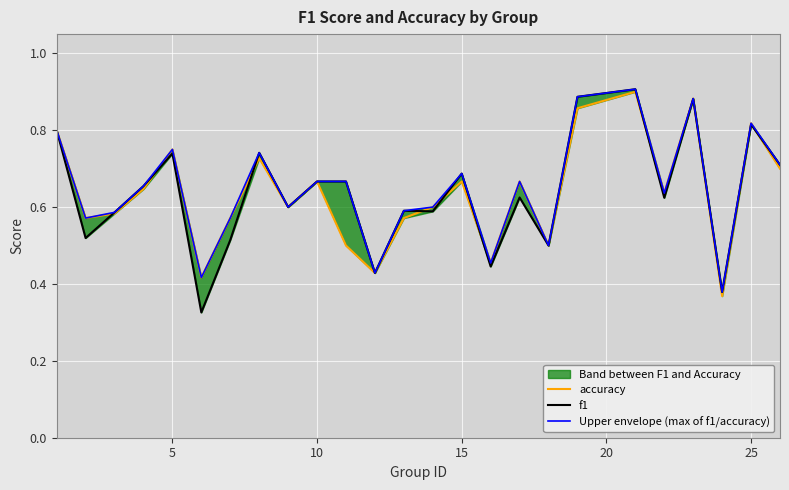

Does the chart display data point markers on the line(s)?

No